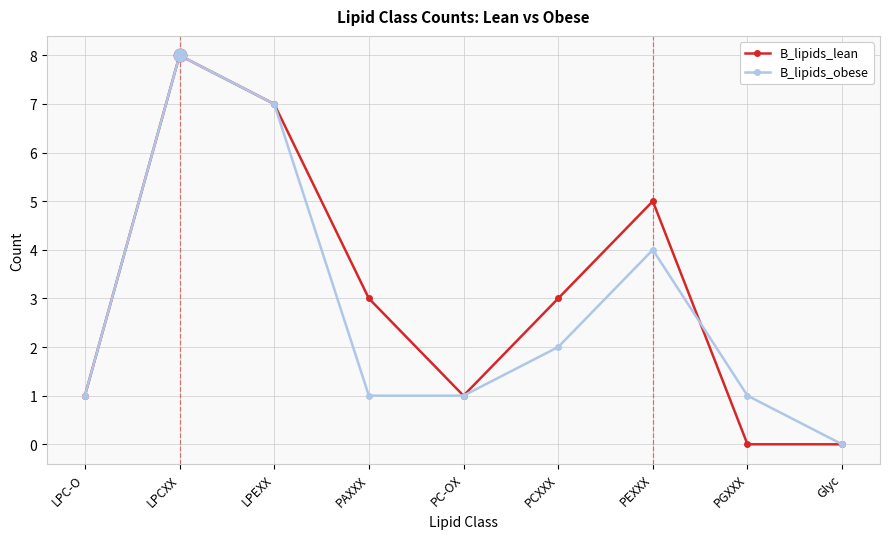

Is the value of B_lipids_lean at LPC-O greater than the value of B_lipids_obese at LPEXX?

No